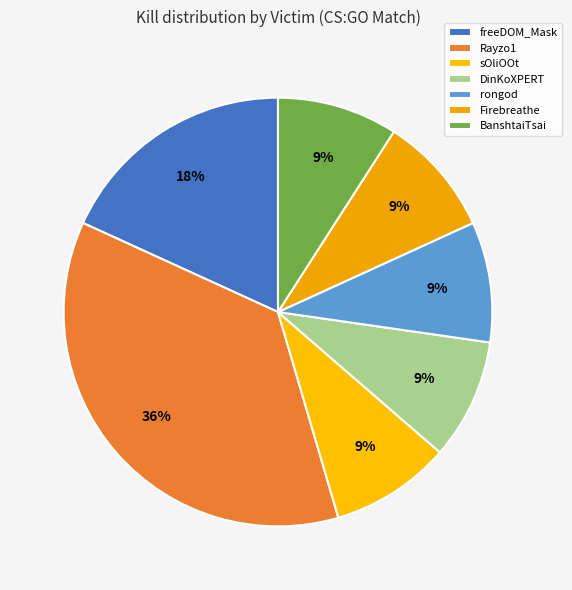

To the nearest percent, what percentage of the pie is Rayzo1?

36%